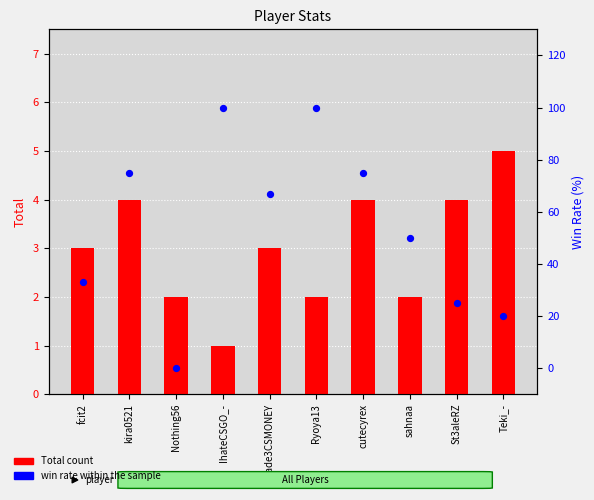

Is the value of Rate at Teki_- greater than the value of Total at Nothing56?

Yes